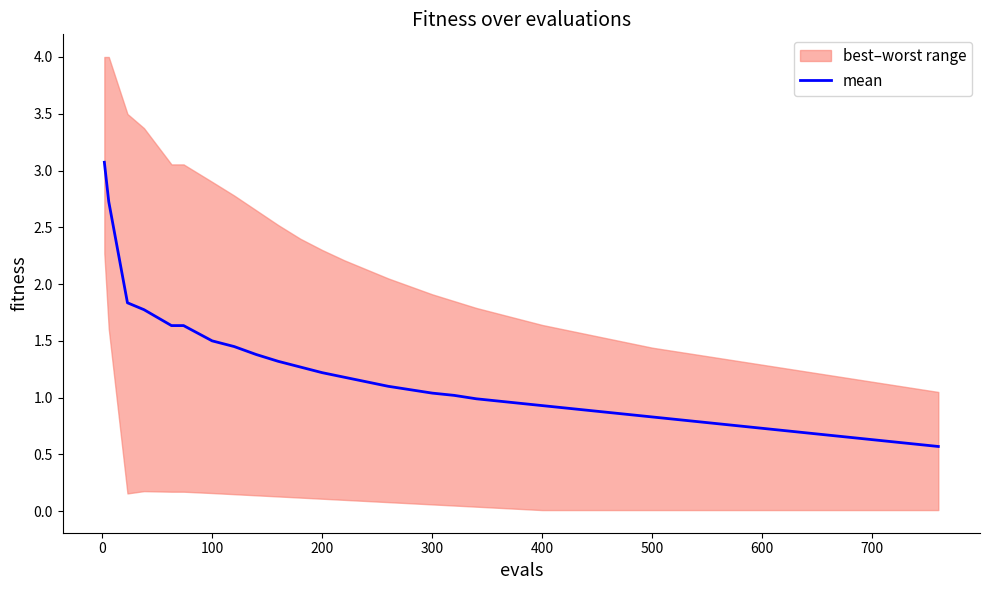

What is the difference between the maximum and second lowest values?

2.5